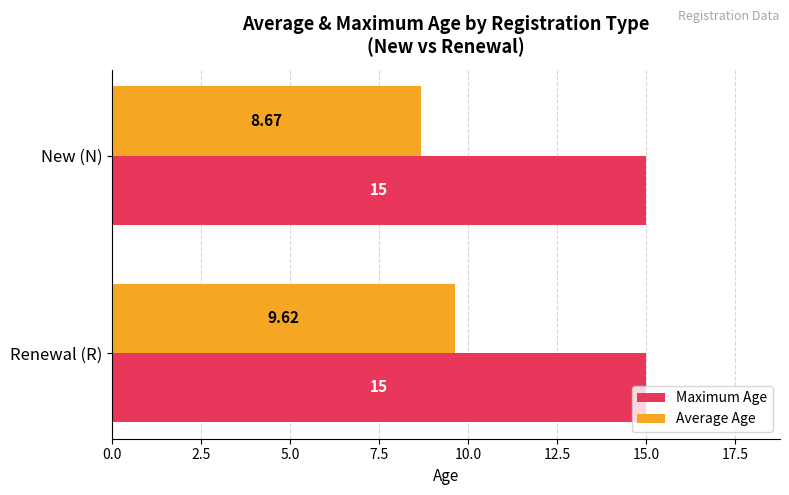

What is the average value of the Average Age series?

9.1